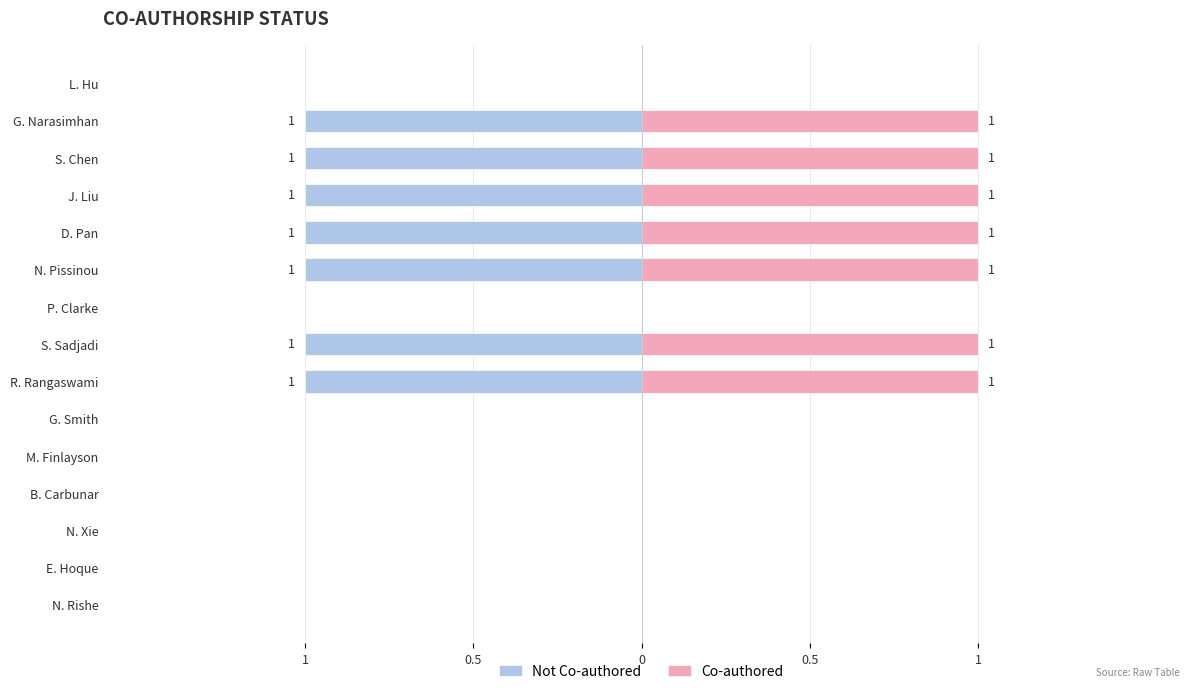

Is the value of Co-authored at E. Hoque greater than the value of Not Co-authored at L. Hu?

No